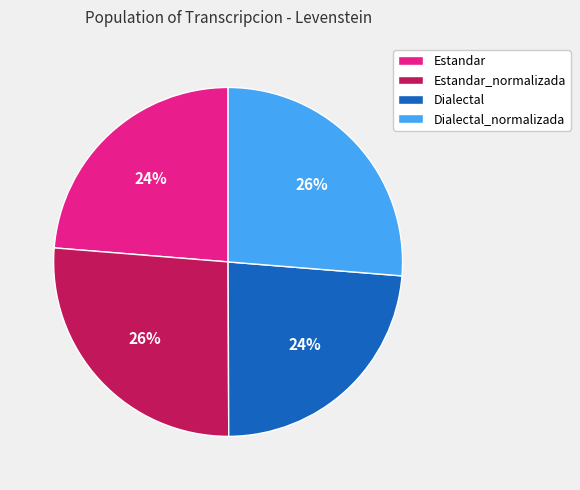

Is the sum of Dialectal and Estandar greater than half?

No